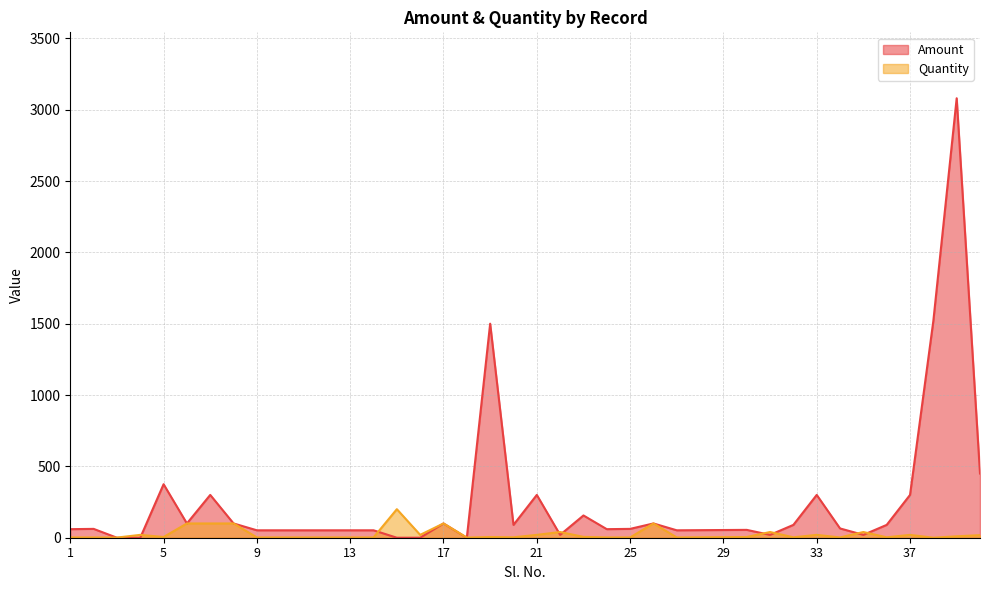

What is the value of the Amount point at the 20th from the left?

90